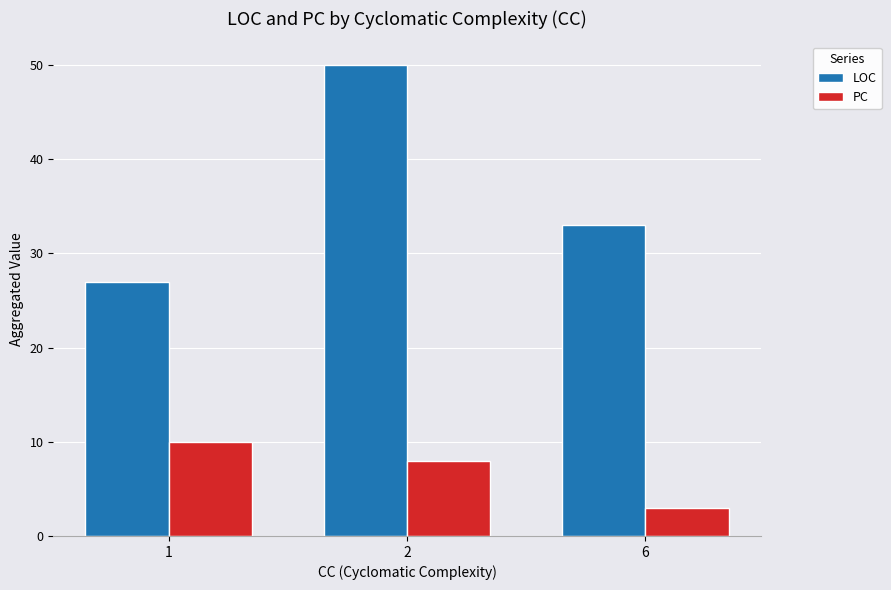

How many values in the PC series are below 8?

1